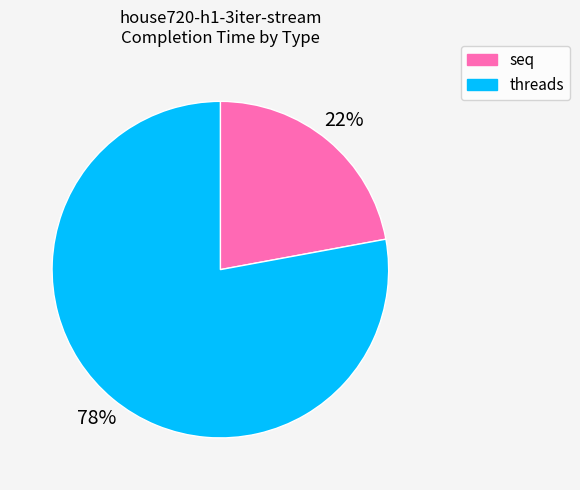

Does any single category account for the majority?

Yes